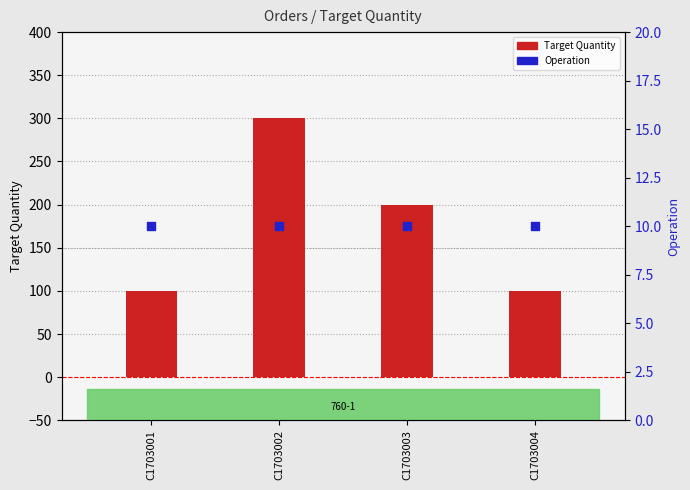

Which series contains the lowest Y value?

Operation